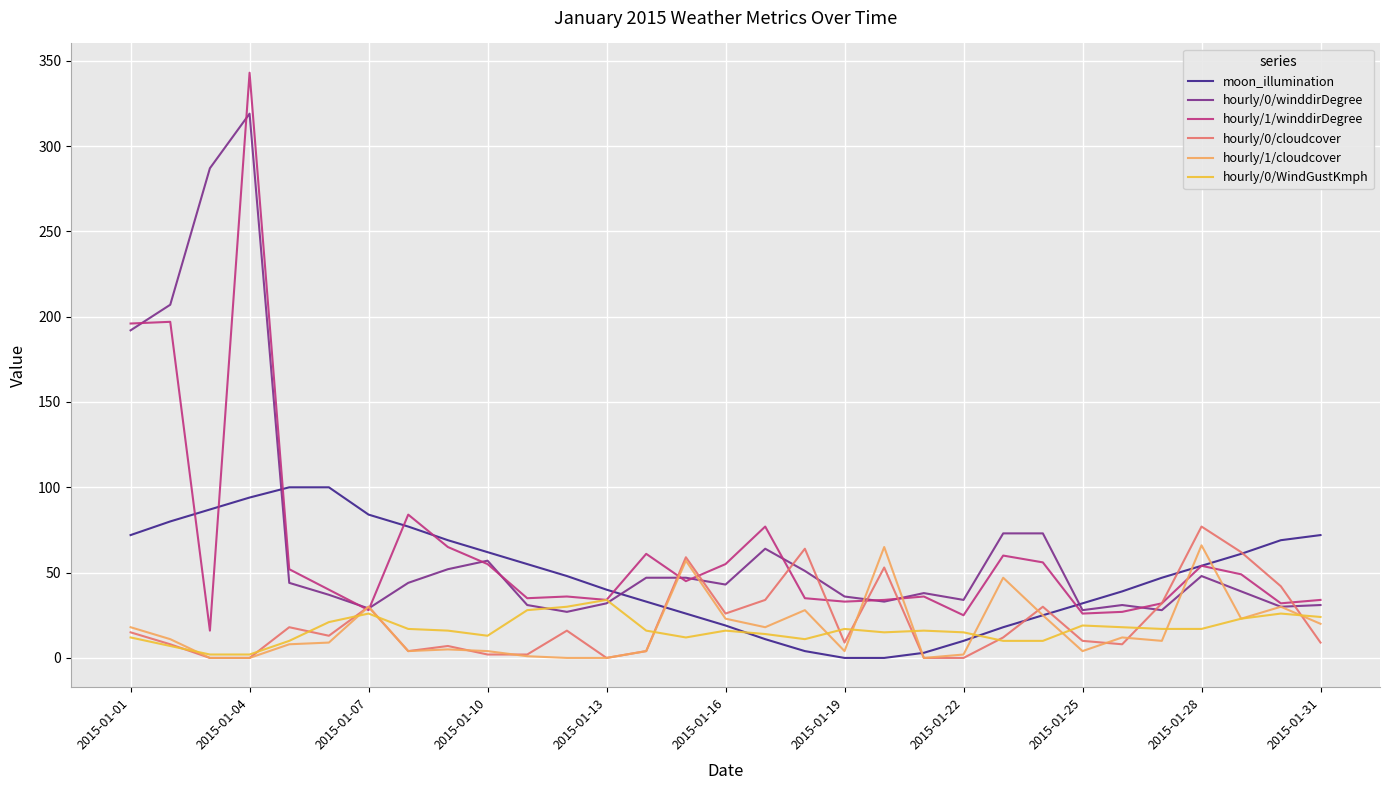

After their last crossing, which series has the higher values: moon_illumination or hourly/1/cloudcover?

moon_illumination